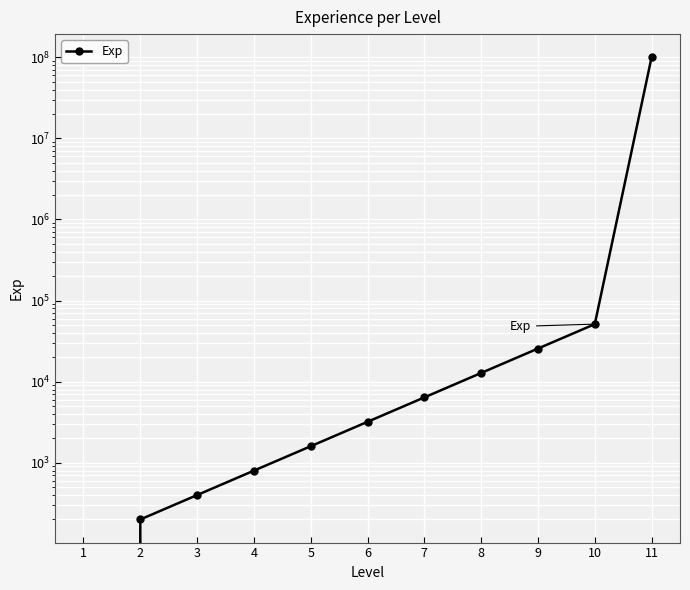

Reading left to right, transcribe all the data shown in this chart.

0	200	400	800	1600	3200	6400	12800	25600	51200	99999999